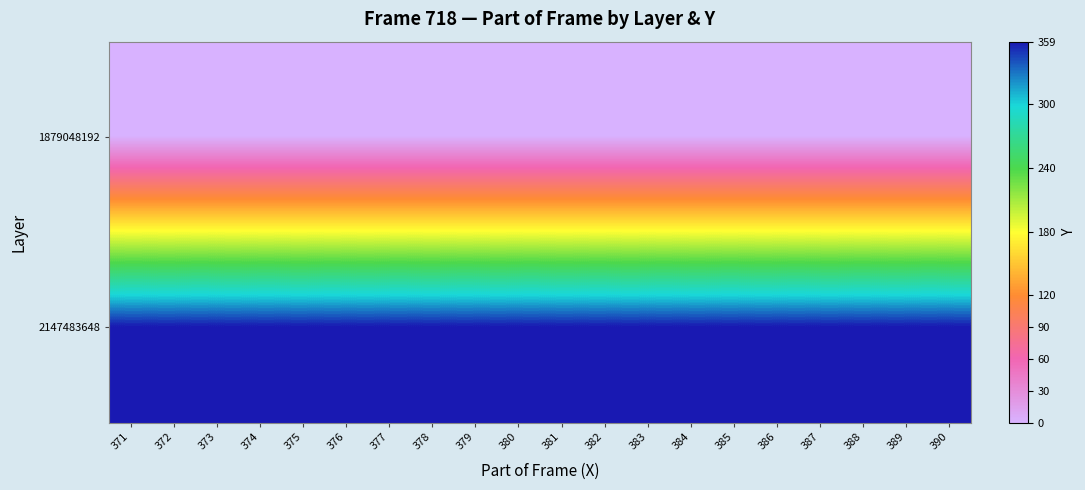

Which has a higher value, 371 or 374?

371